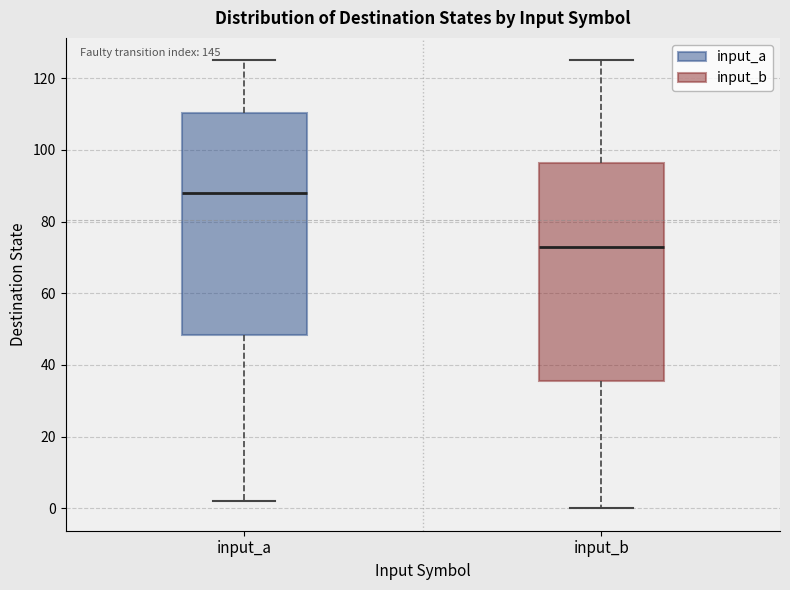

Reading left to right, read every box against the y-axis: the position of its median line, the range the box covers, and the ends of its whiskers. The values are not printed on the chart, so give them approximately, as read against the axis.

input_a: median 88, box 48 to 110, whiskers 2 to 126
input_b: median 74, box 36 to 96, whiskers 0 to 126